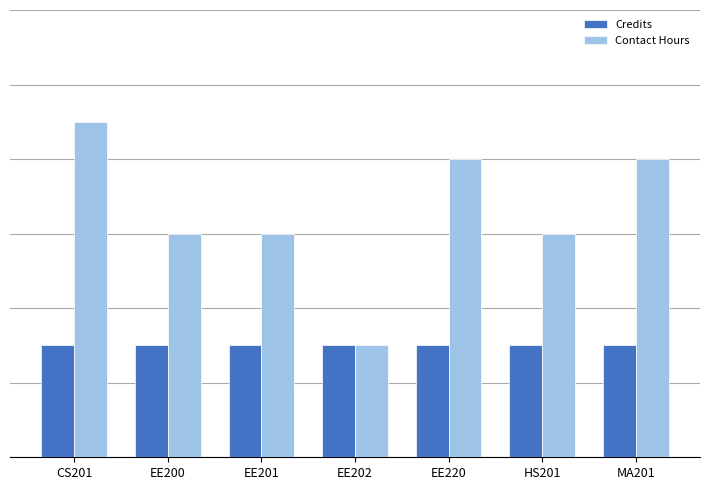

What is the value of the Contact Hours bar at the 3rd from the left?

6